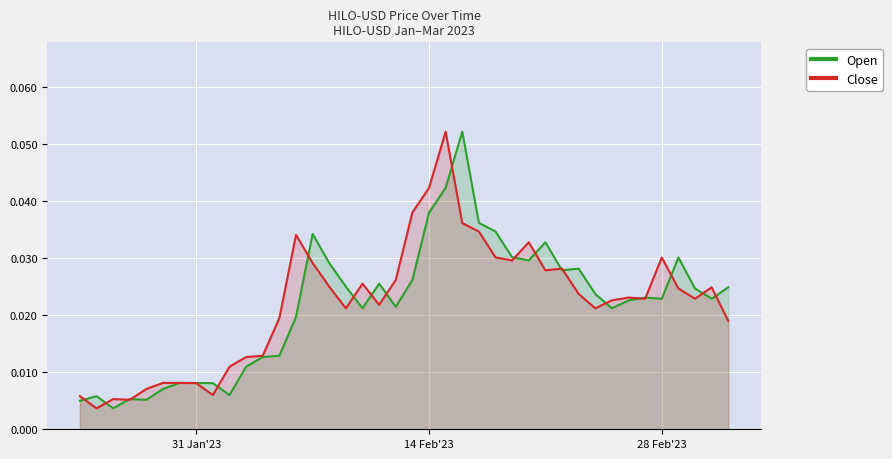

List the series in order of their overall mean, lowest first.

Open, Close